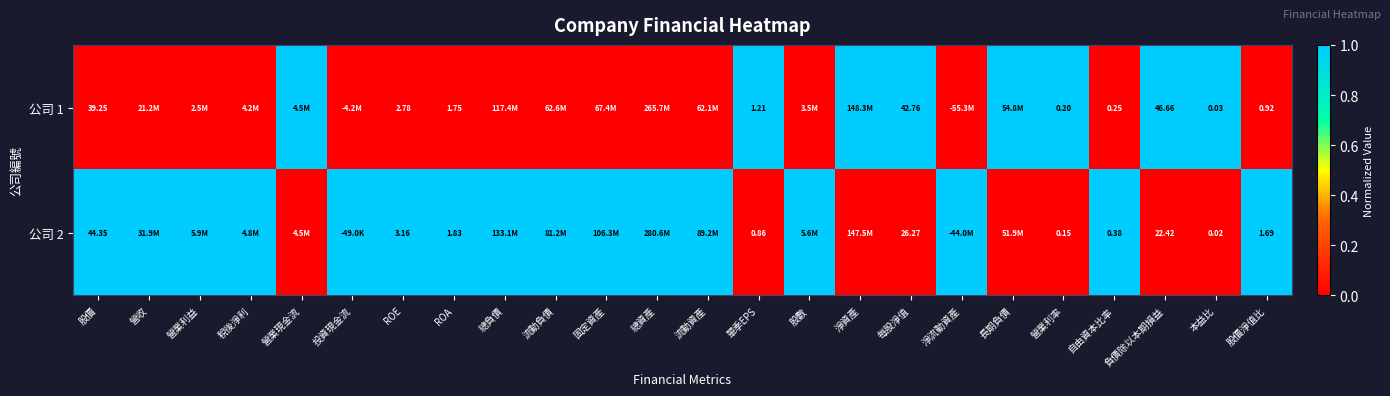

At how many categories does at least one series exceed 0?

24